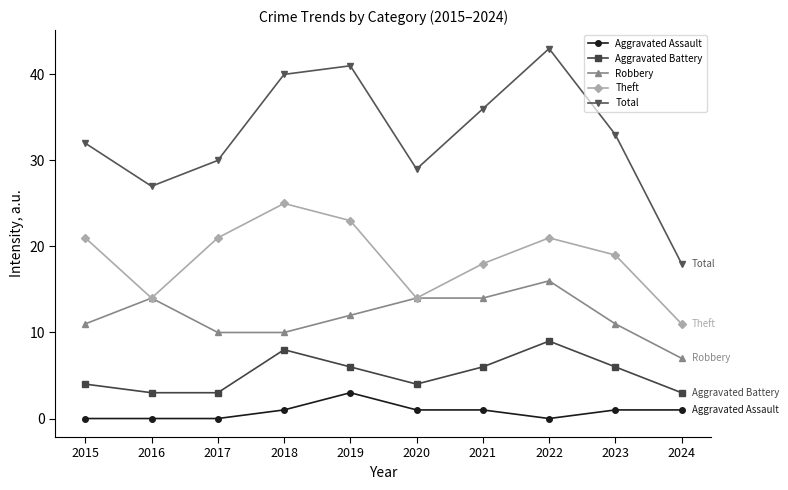

What is the maximum value shown in the chart?

43